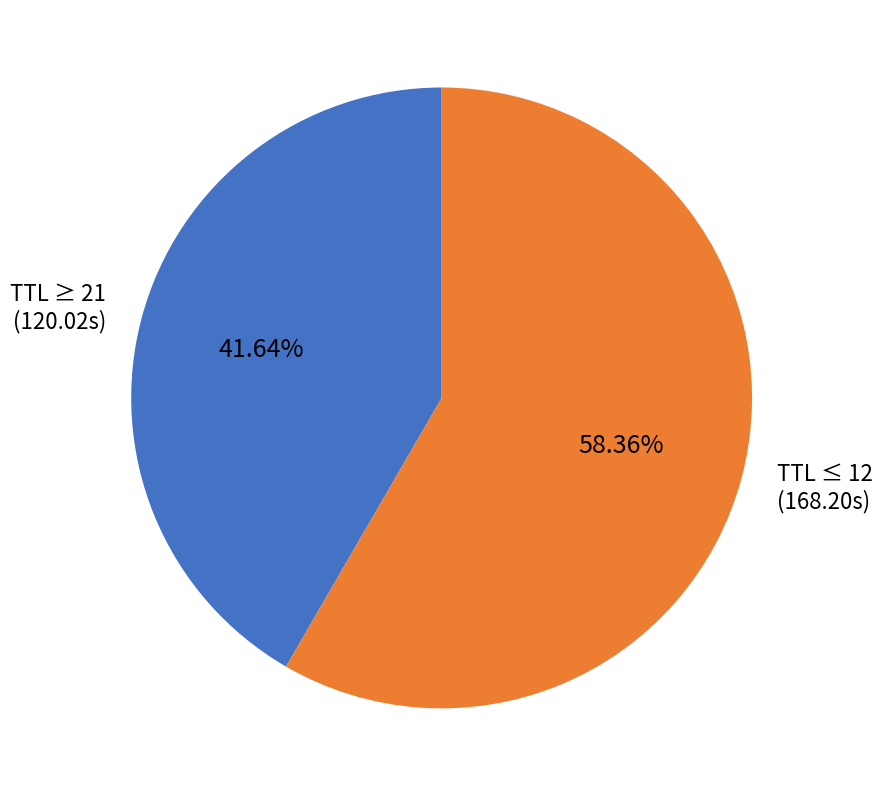

Which has a higher value, TTL ≥ 21 (120.02s) or TTL ≤ 12 (168.20s)?

TTL ≤ 12 (168.20s)